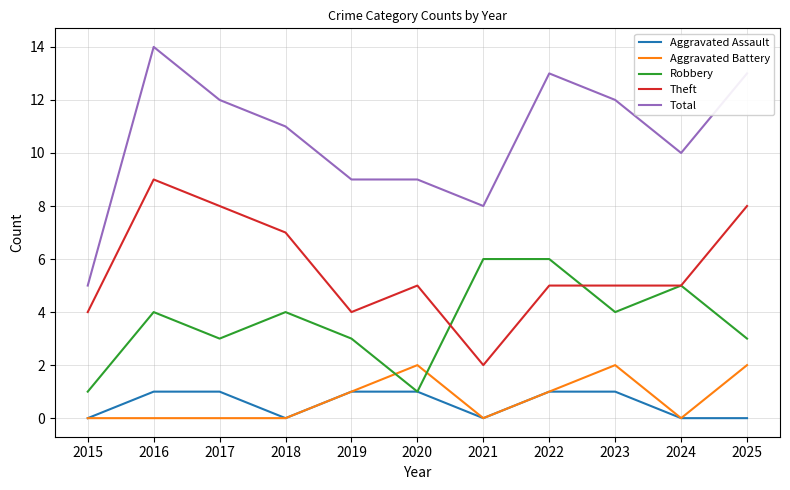

At which category does Robbery reach its first local peak?

2016